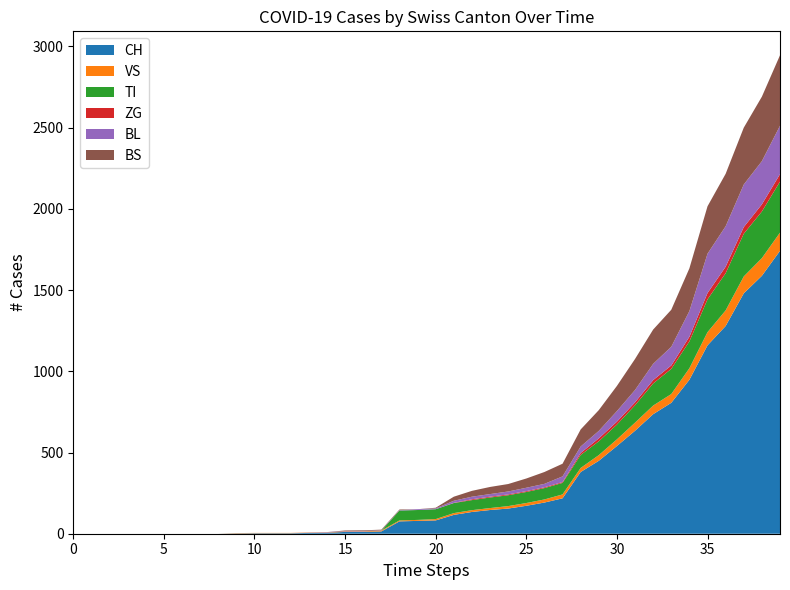

Reading left to right, transcribe all the data shown in this chart.

CH: 0	0	0	0	0	0	0	0	0	2	3	3	3	5	6	11	12	14	76	79	82	116	134	146	155	172	192	218	380	449	540	634	736	806	948	1160	1279	1480	1588	1742
VS: 0	0	0	0	0	0	0	0	0	2	2	2	2	2	2	3	3	5	6	6	8	11	11	12	15	17	19	24	25	35	41	50	53	54	71	81	96	104	109	112
TI: 0	0	0	0	0	0	0	0	0	0	0	0	0	0	0	0	0	0	61	61	61	62	62	65	67	68	70	71	80	85	91	107	136	155	165	202	229	263	287	314
ZG: 0	0	0	0	0	0	0	0	0	0	0	0	0	0	0	0	0	0	0	0	0	1	5	5	5	5	5	5	12	18	18	18	21	21	29	39	40	41	44	46
BL: 0	0	0	0	0	0	0	0	0	0	0	0	0	1	2	2	2	2	2	5	5	13	16	16	18	21	21	35	40	46	65	76	100	115	158	242	249	262	266	298
BS: 0	0	0	0	0	0	0	0	0	0	0	0	0	0	0	4	4	4	4	0	4	25	36	44	46	57	73	78	105	128	155	191	211	228	263	292	323	350	397	434